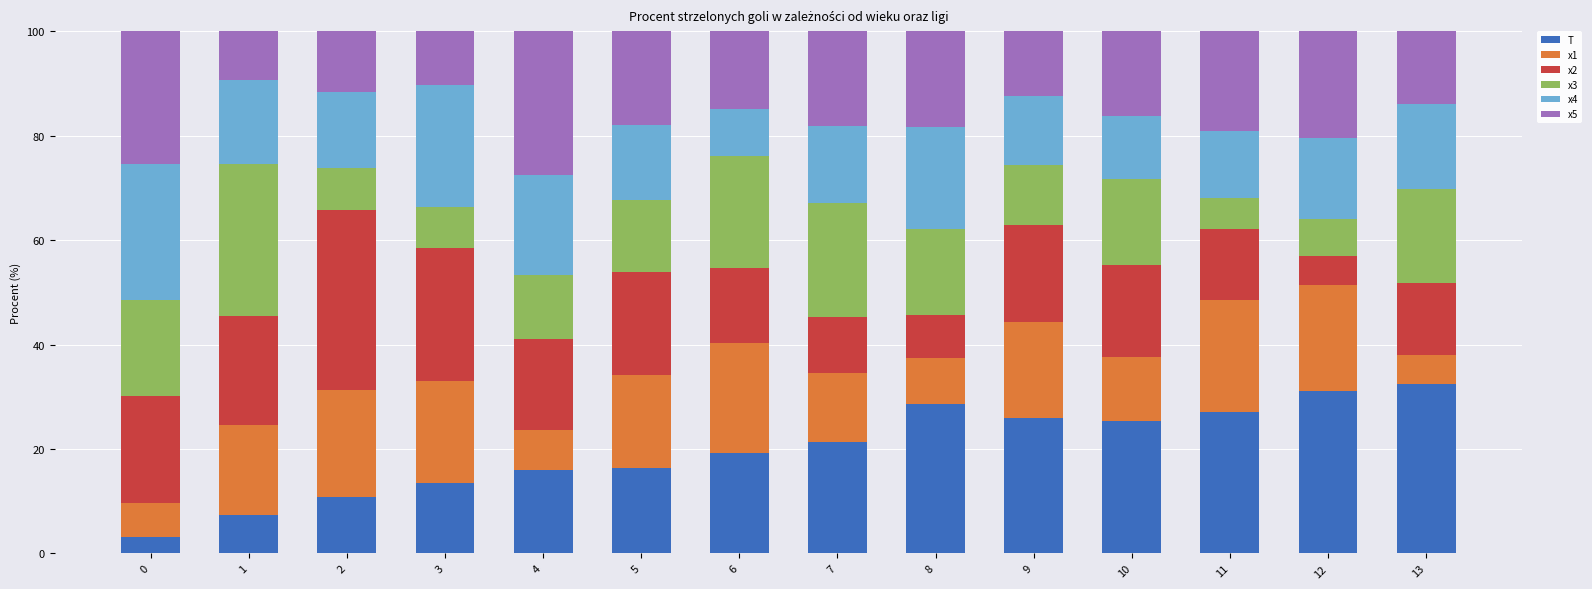

What is the average value of the T series?

19.9